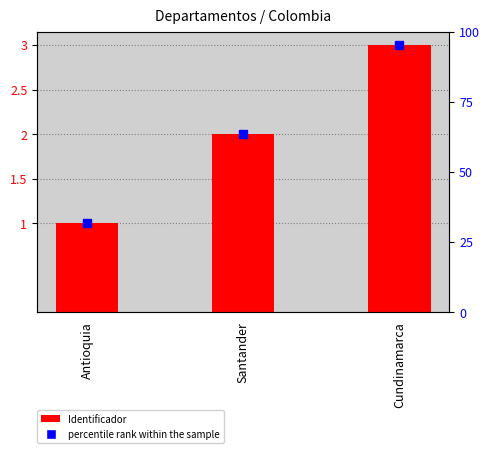

What is the sum of the values at Antioquia and Cundinamarca?

4